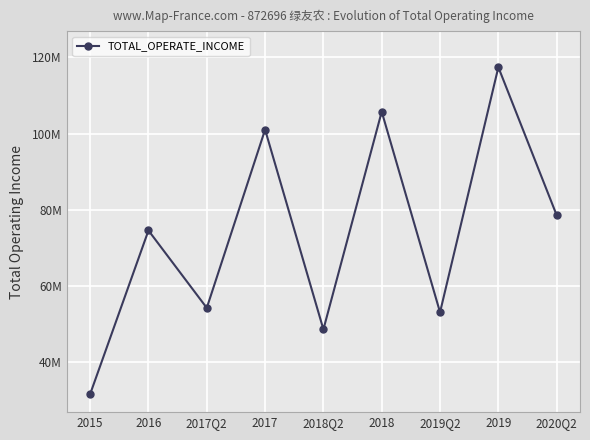

Rank the categories by value from lowest to highest.

2015, 2018Q2, 2019Q2, 2017Q2, 2016, 2020Q2, 2017, 2018, 2019